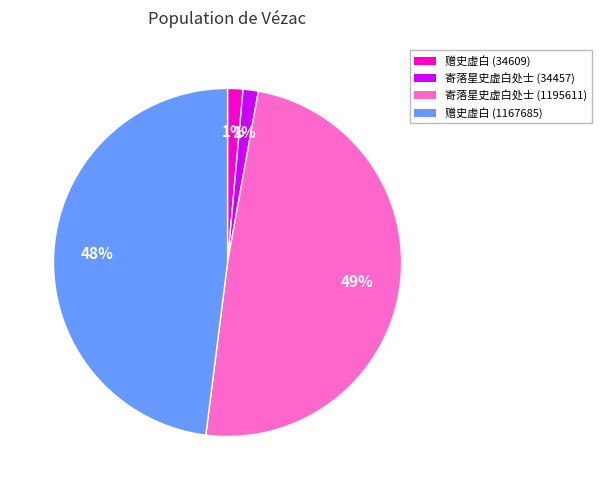

How many segments does this pie chart have?

4